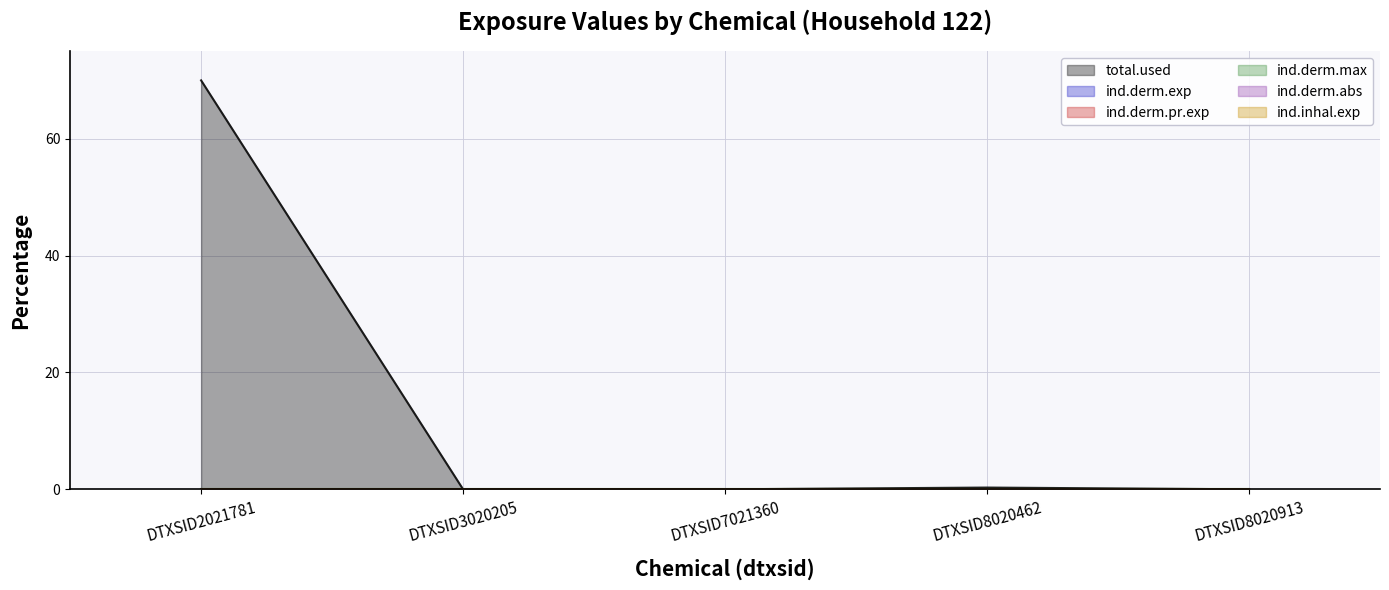

What is the total value across all series at DTXSID2021781?

70.1